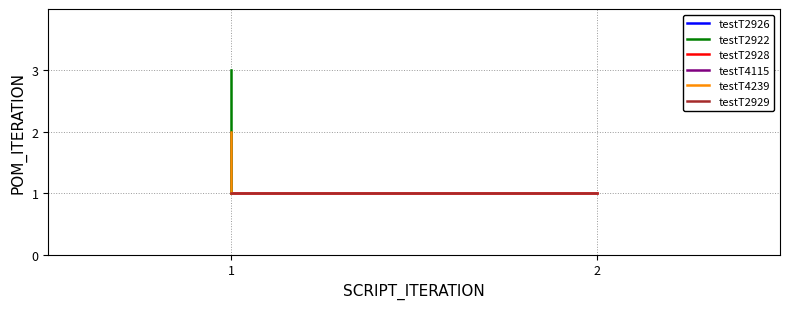

Reading left to right, what are all the values shown in this chart?

SCRIPT_ITERATION: 1	1	1	1	1	1	2	1	1	1	1	2	1	1	1	1	1
POM_ITERATION: 1	2	1	2	3	1	1	1	1	2	1	1	1	1	1	1	1